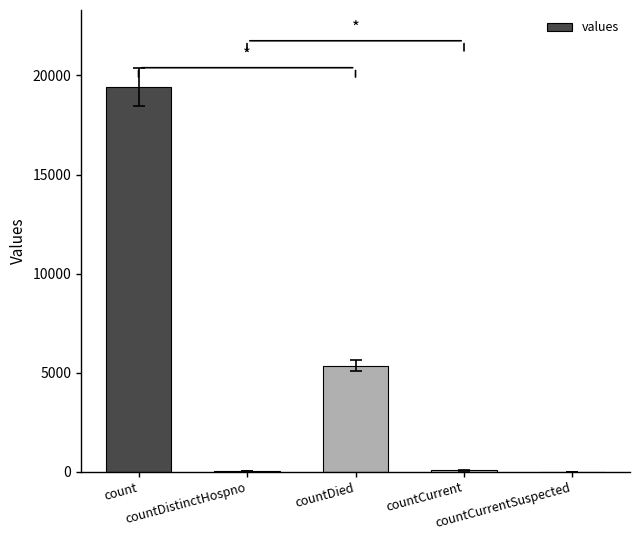

Where does the data first go above 60?

count